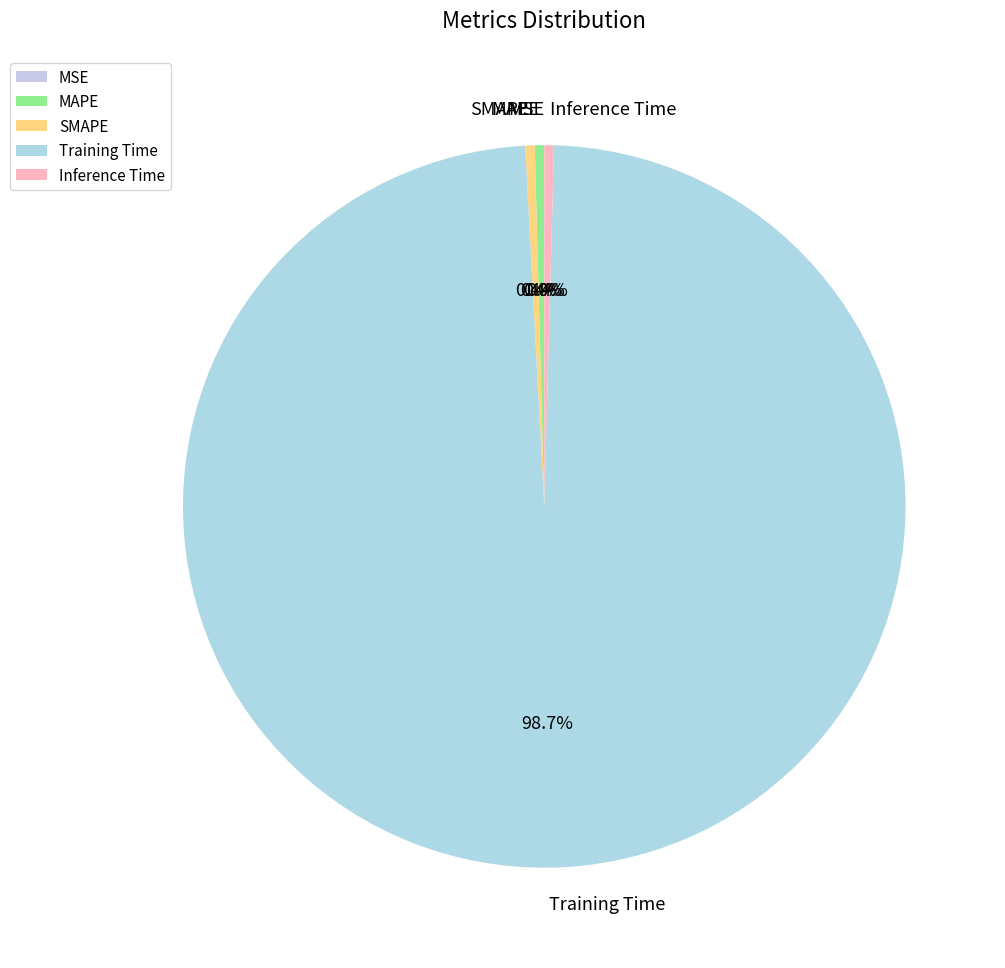

To the nearest percent, what is the average slice percentage?

20%